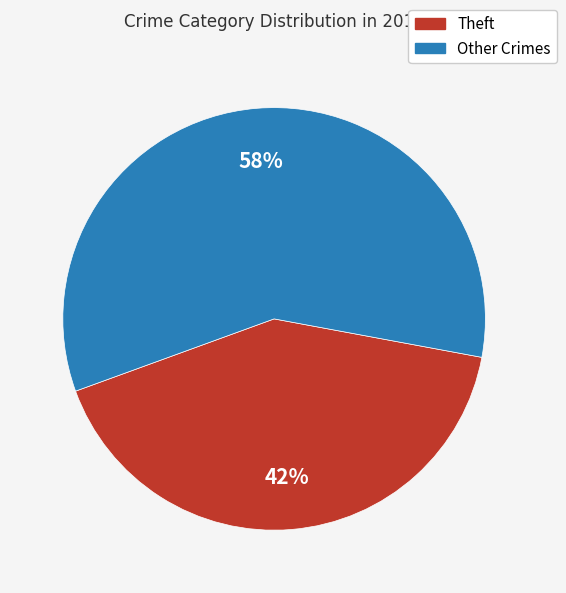

To the nearest percent, what is the average slice percentage?

50%